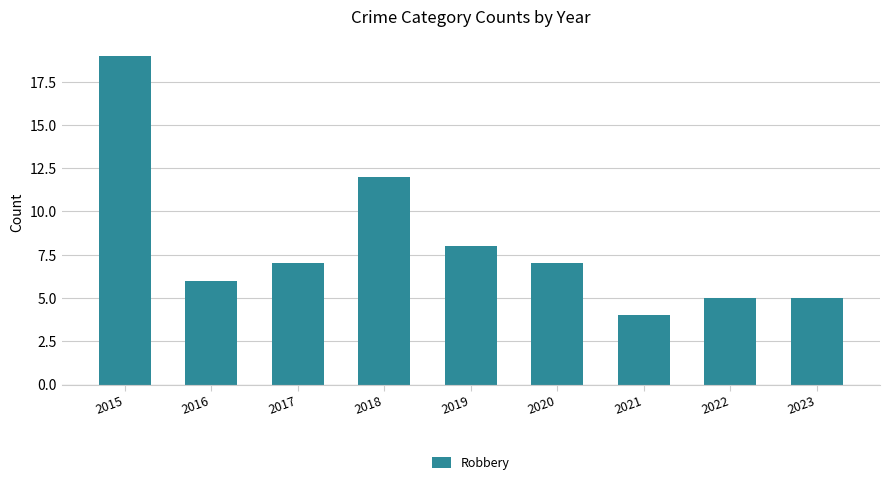

How many data points are less than 7?

4